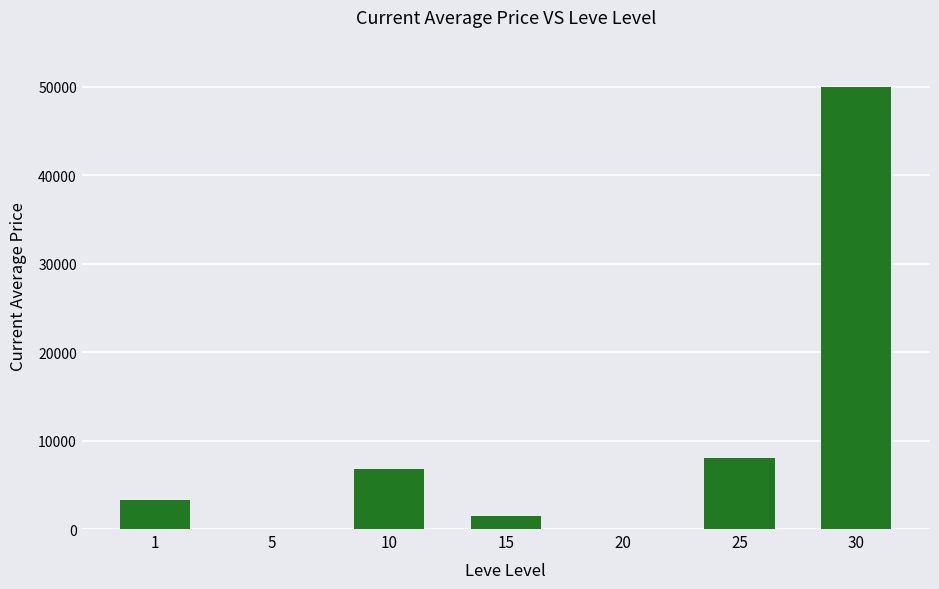

Where is the data nearest to the value 24999?

25